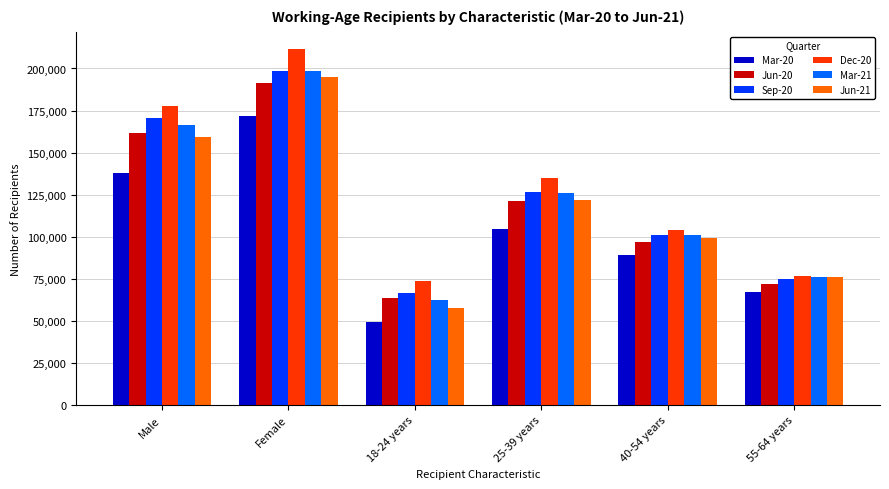

Which category has the lowest value across all series?

18-24 years